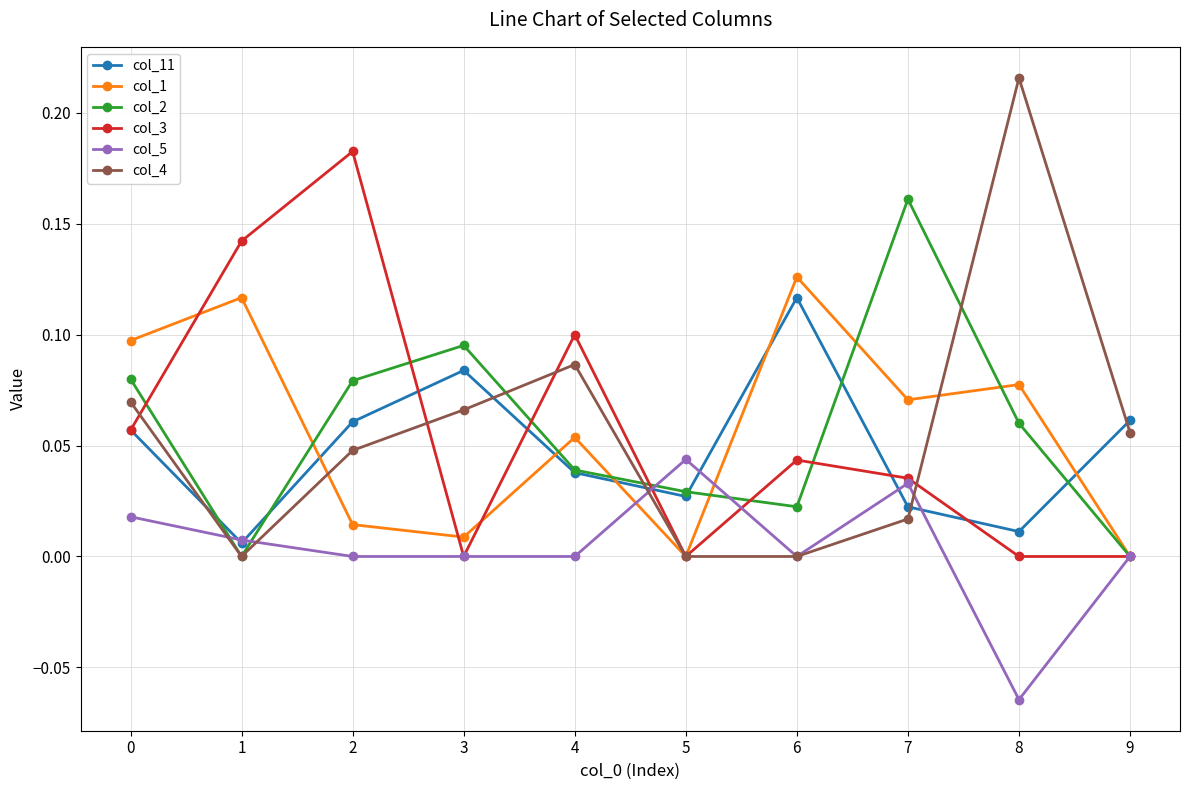

Which series changed the most between 6 and 9?

col_1